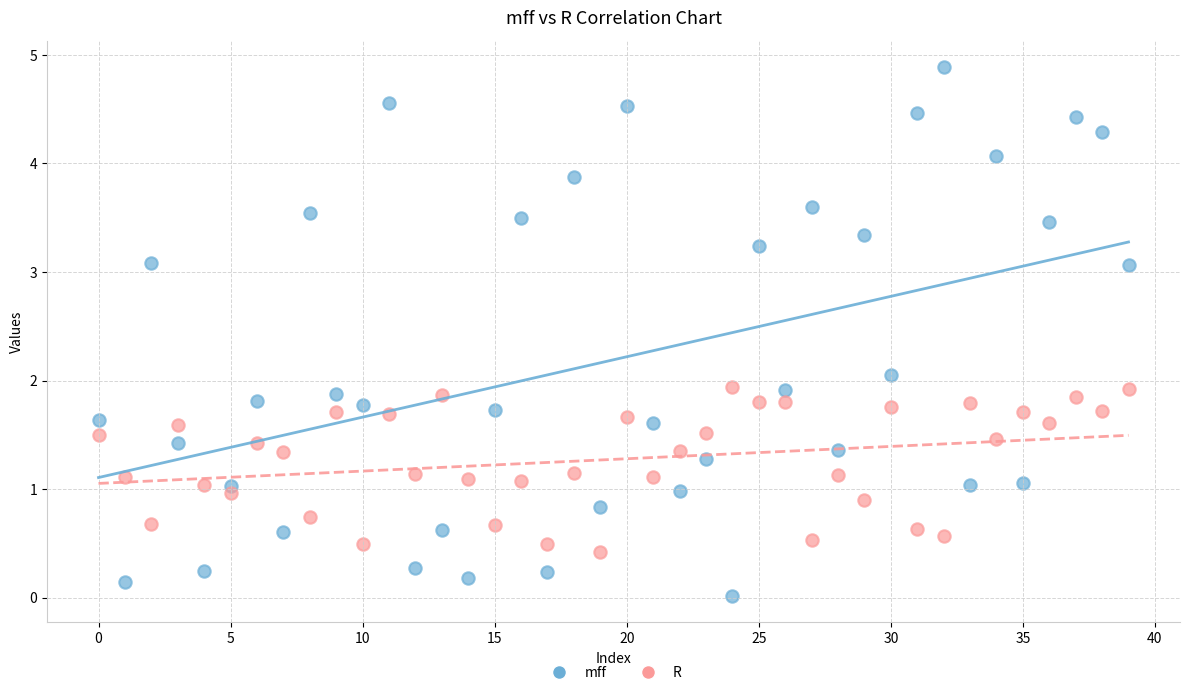

Across all data points, what is the range of Y values (max minus min)?

4.9